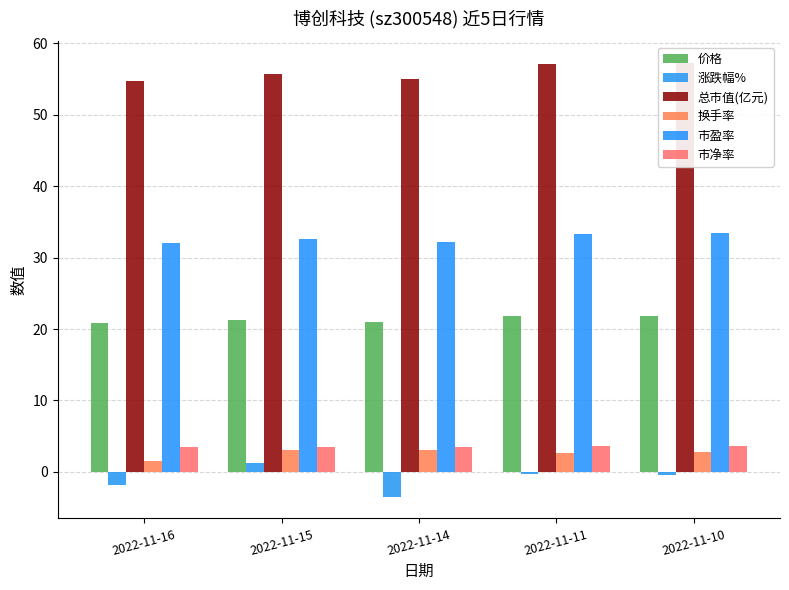

Which series has the largest total across all categories?

总市值(亿元)